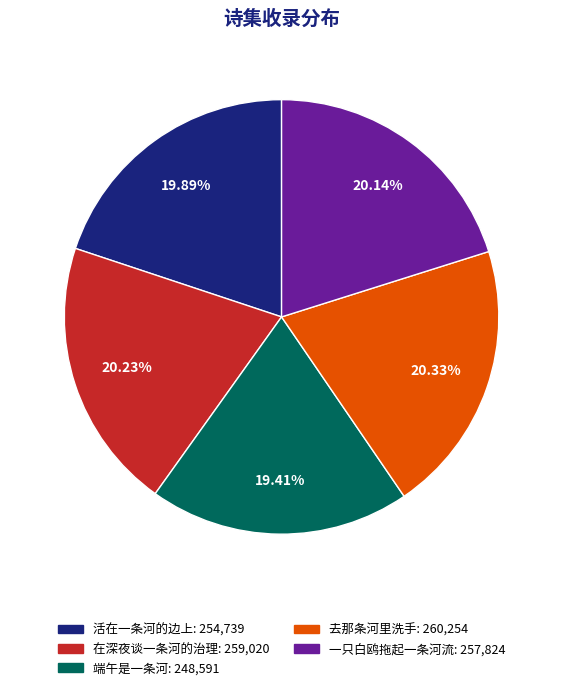

Is it true that 一只白鸥拖起一条河流 is 20% of the pie?

True